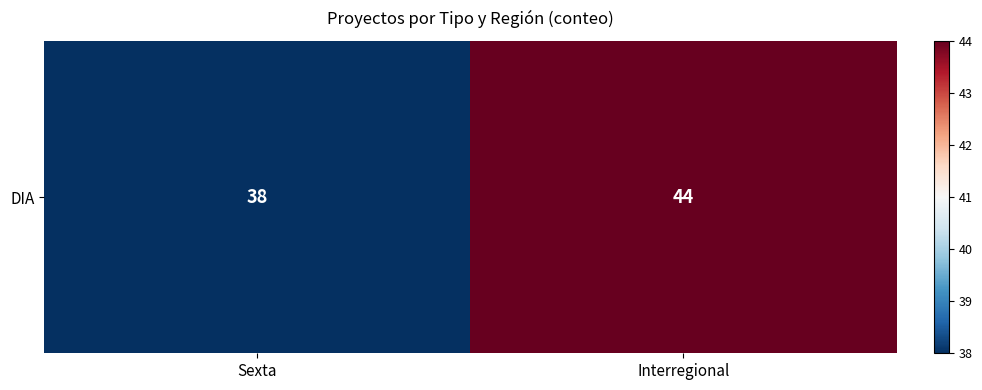

Rank the categories by value from lowest to highest.

Sexta, Interregional